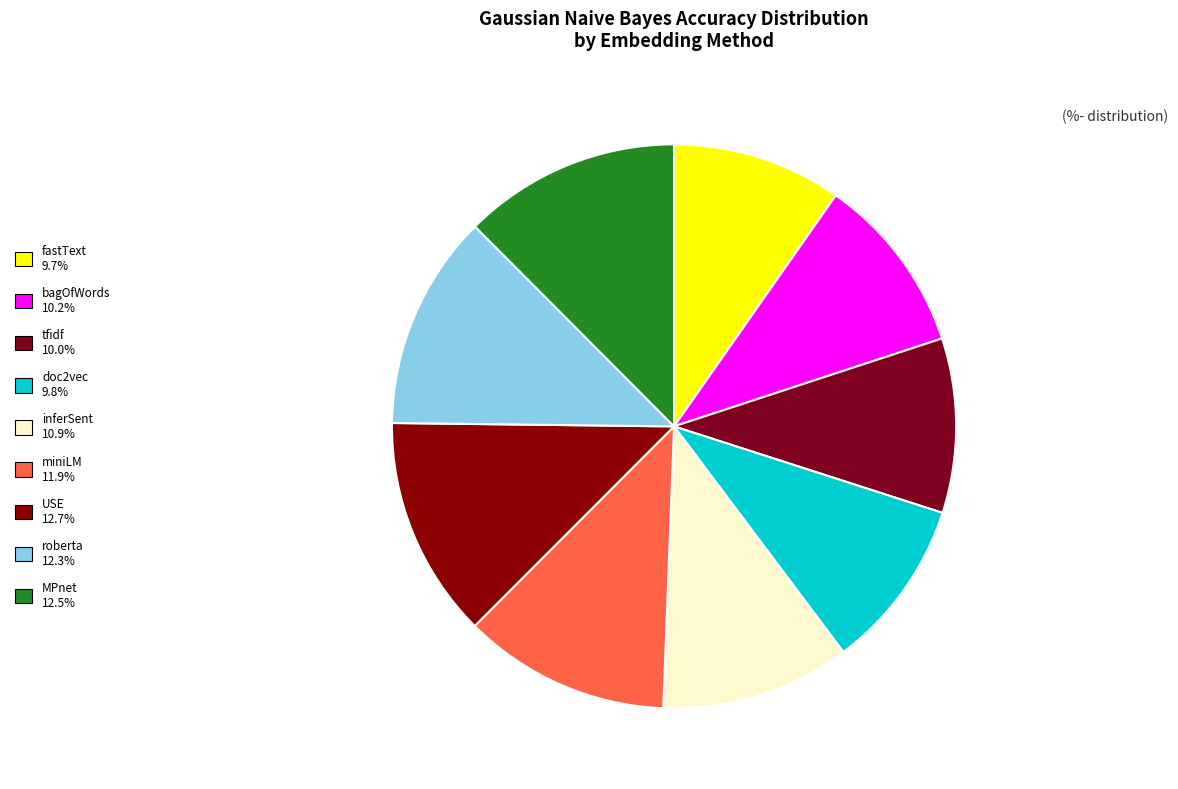

Count the number of slices in the pie.

9